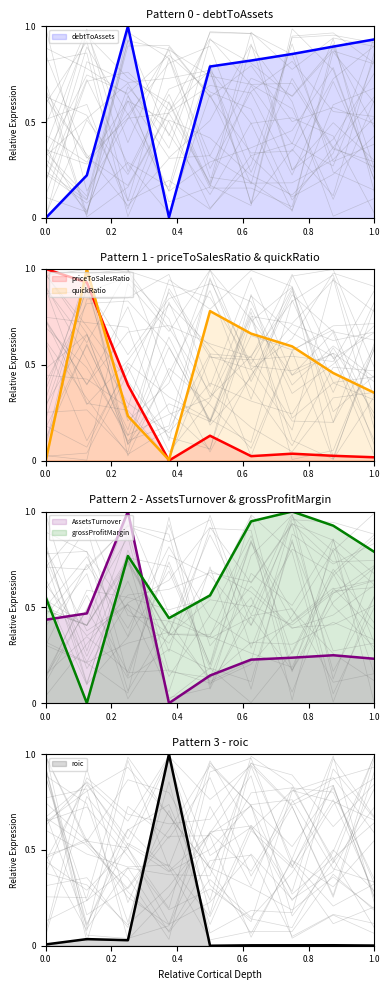

Reading left to right, what are all the values shown in this chart?

debtToAssets: 0.0	0.2	1.0	0.0	0.8	0.8	0.9	0.9	0.9
priceToSalesRatio: 1.0	0.9	0.4	0.0	0.1	0.0	0.0	0.0	0.0
quickRatio: 0.0	1.0	0.2	0.0	0.8	0.7	0.6	0.5	0.4
AssetsTurnover: 0.4	0.5	1.0	0.0	0.1	0.2	0.2	0.2	0.2
grossProfitMargin: 0.6	0.0	0.8	0.4	0.6	0.9	1.0	0.9	0.8
roic: 0.0	0.0	0.0	1.0	0.0	0.0	0.0	0.0	0.0